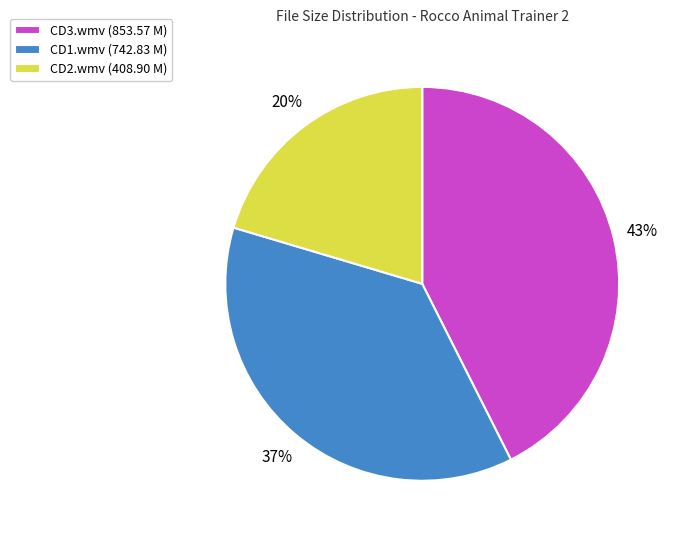

What percentage is the CD1.wmv (742.83 M) slice, to the nearest percent?

37%